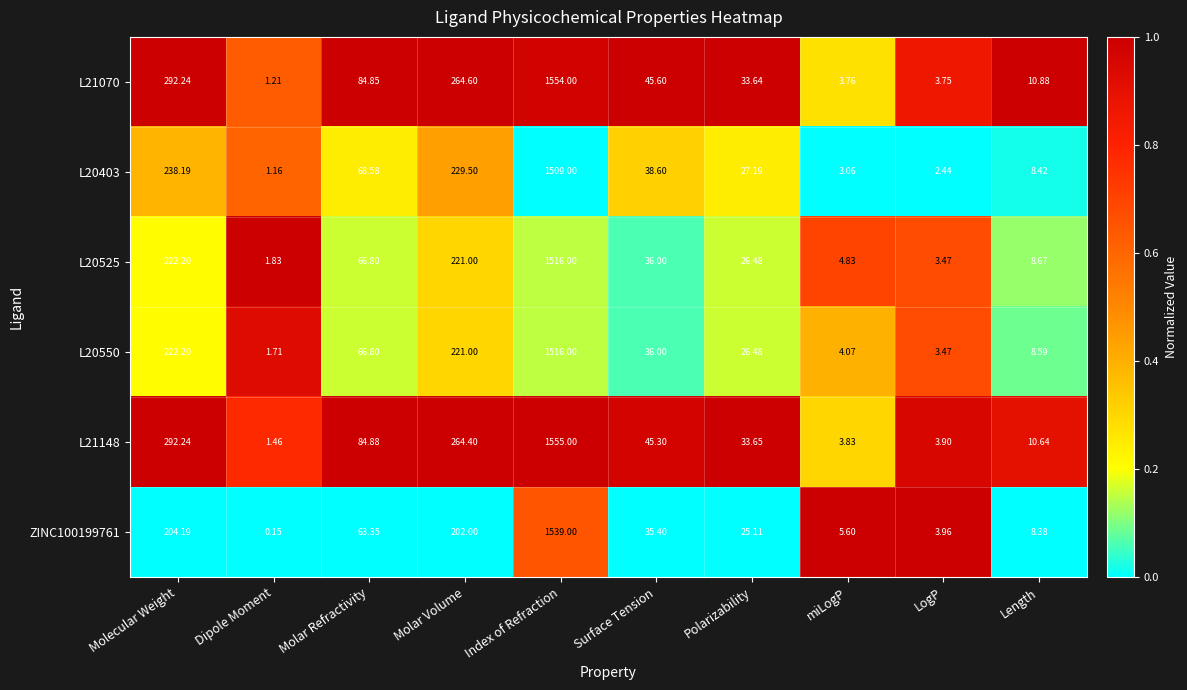

What is the total value across all series at Length?

55.6